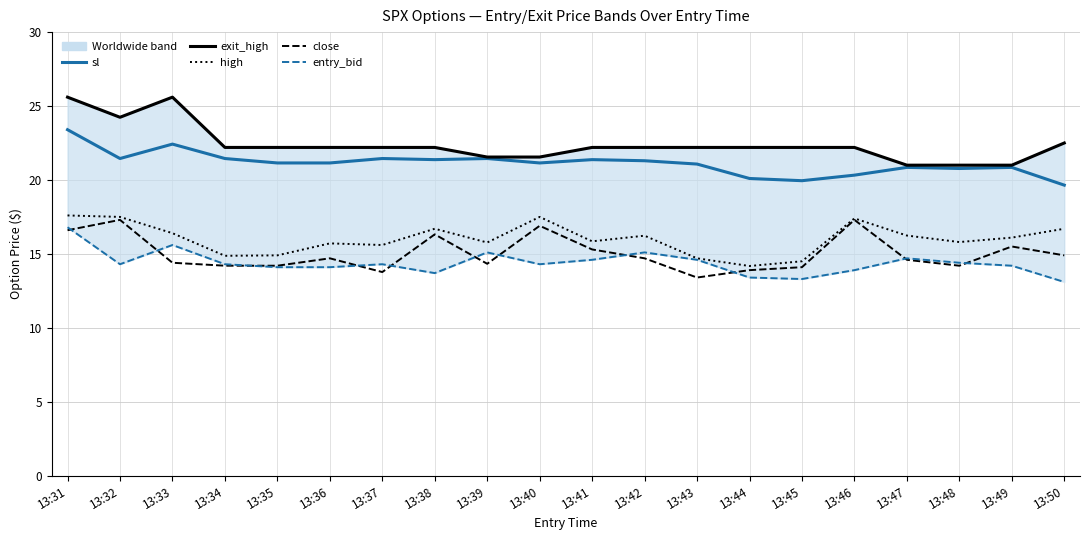

The exit_high series shows 15.4 at 13:43. True or false?

False